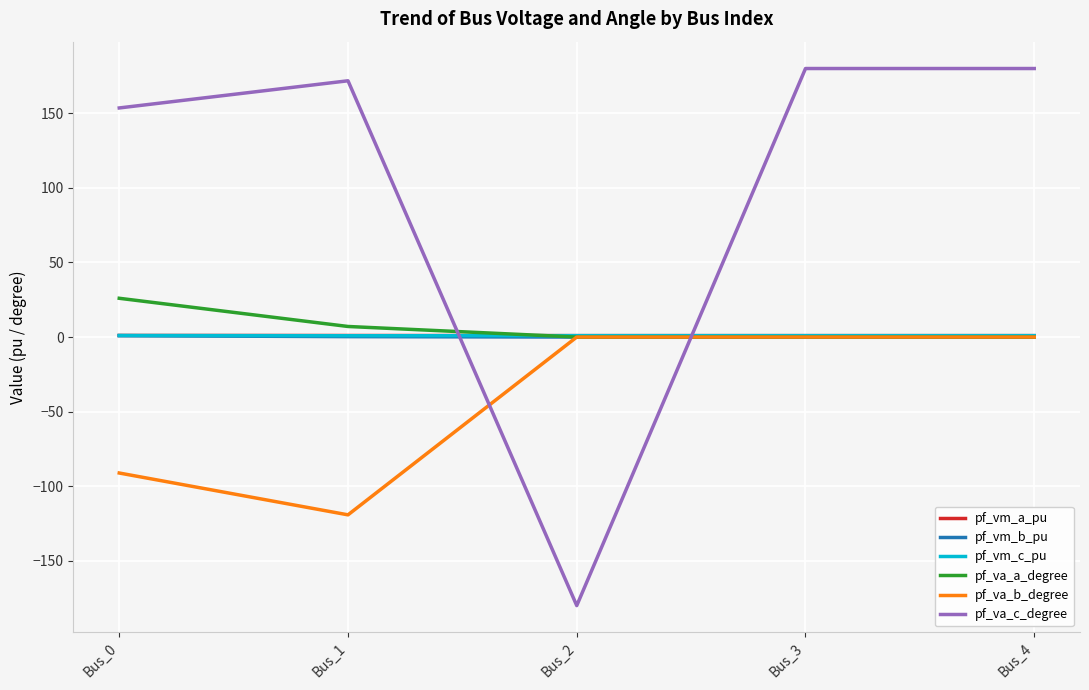

In pf_va_a_degree, how many points are lower than both neighbors (excluding endpoints)?

1